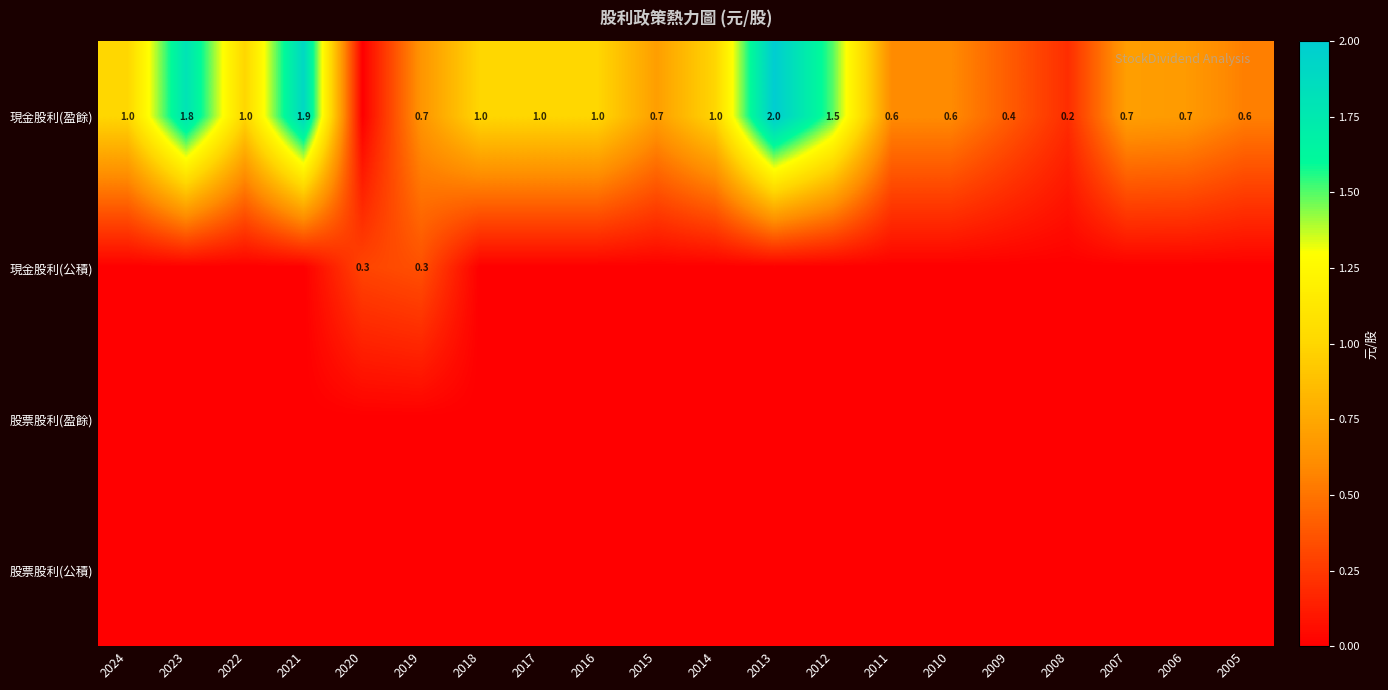

True or false: 現金股利(盈餘) has a value of 0.4 at 2022.

False